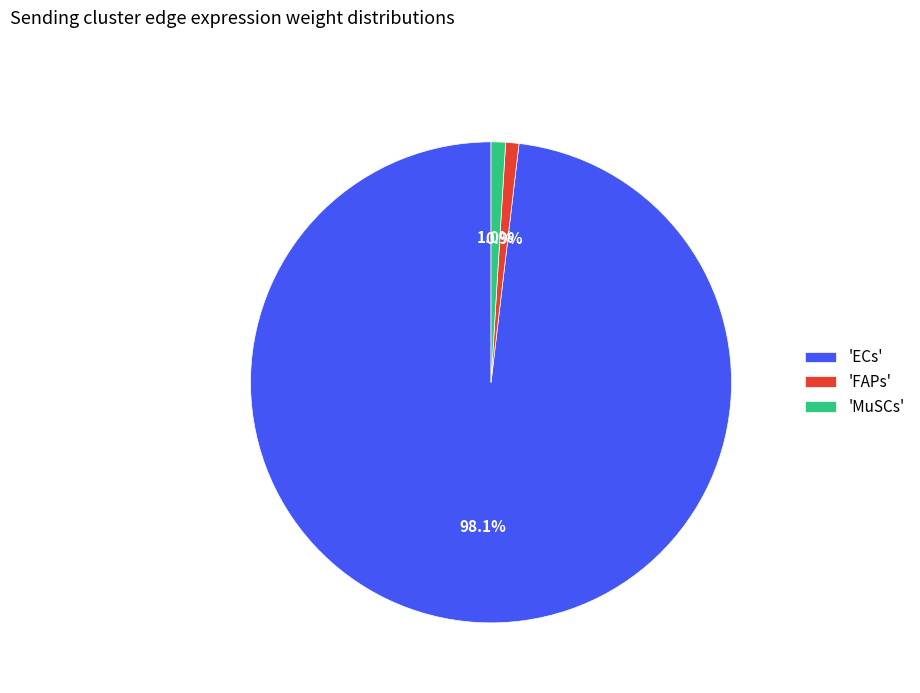

Between 'MuSCs' and 'ECs', which is larger?

'ECs'